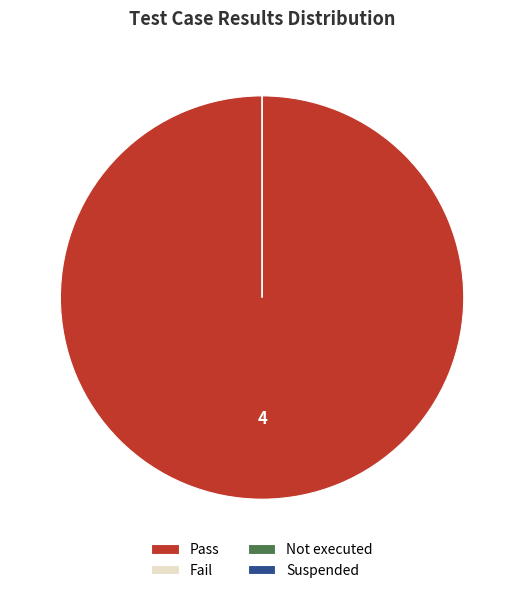

What is the majority slice?

Pass